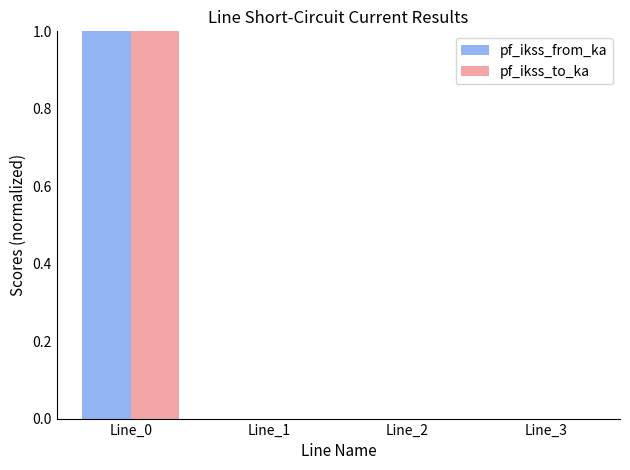

What are all the series names shown in the legend?

pf_ikss_from_ka, pf_ikss_to_ka